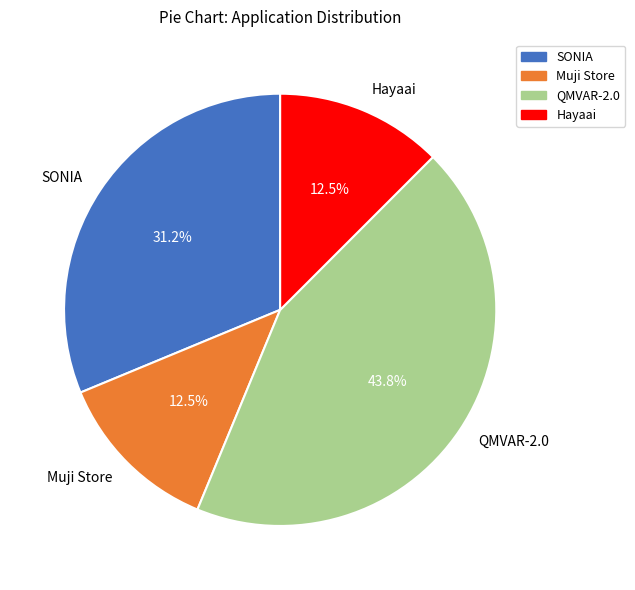

To the nearest percent, what portion does QMVAR-2.0 represent?

44%